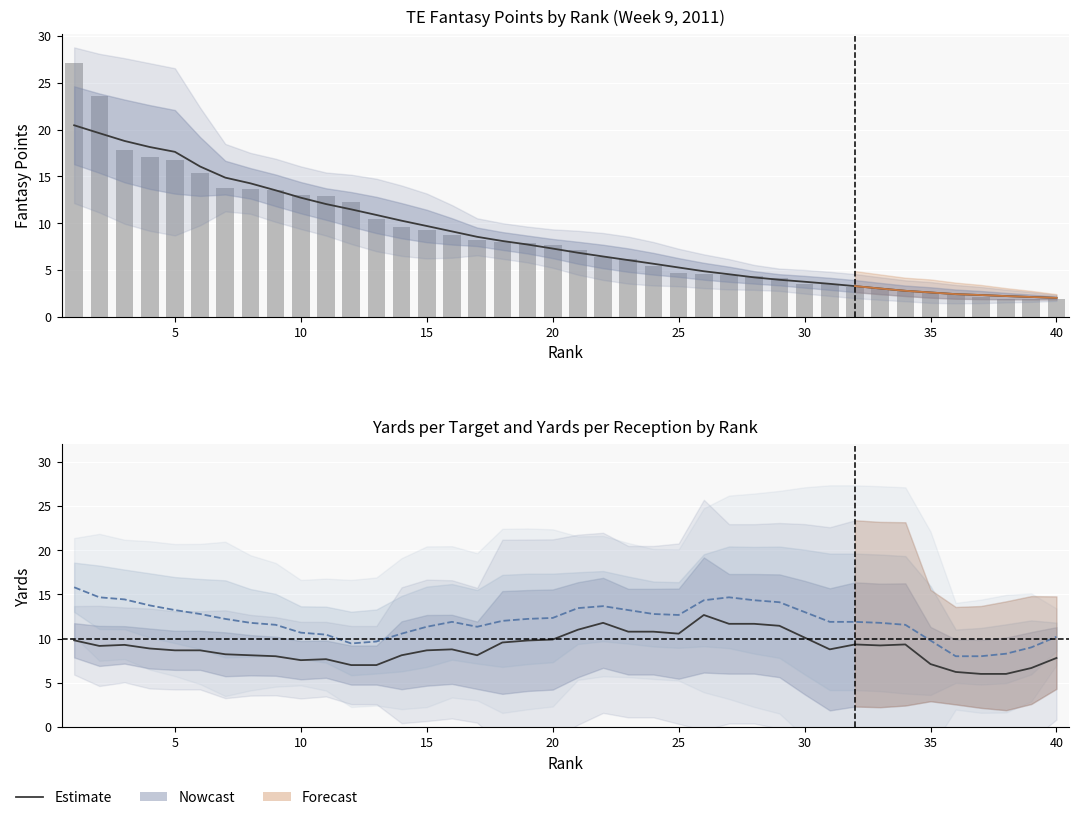

Reading left to right, list all the values displayed in this chart.

Nowcast: 20.5	19.6	18.8	18.1	17.6	16.1	14.9	14.3	13.5	12.7	12.0	11.5	10.9	10.3	9.7	9.1	8.5	8.1	7.7	7.3	6.8	6.4	6.1	5.7	5.3	4.9	4.5	4.2	4.0	3.7	3.5	3.3	3.0	2.8	2.6	2.4	2.3	2.2	2.1	2.0
YdsTarget (Nowcast): 9.8	9.2	9.3	8.9	8.7	8.7	8.2	8.1	8.0	7.6	7.7	7.0	7.0	8.1	8.7	8.8	8.1	9.6	9.8	9.9	11.0	11.8	10.8	10.8	10.6	12.7	11.7	11.7	11.4	10.1	8.8	9.3	9.2	9.3	7.1	6.2	6.0	6.0	6.7	7.8
YdsPerRec (Nowcast): 15.8	14.7	14.4	13.8	13.2	12.8	12.2	11.8	11.6	10.7	10.4	9.4	9.7	10.6	11.3	11.9	11.3	12.0	12.2	12.3	13.4	13.7	13.2	12.8	12.7	14.3	14.7	14.3	14.1	13.0	11.9	11.9	11.8	11.6	9.8	8.0	8.0	8.3	9.0	10.2